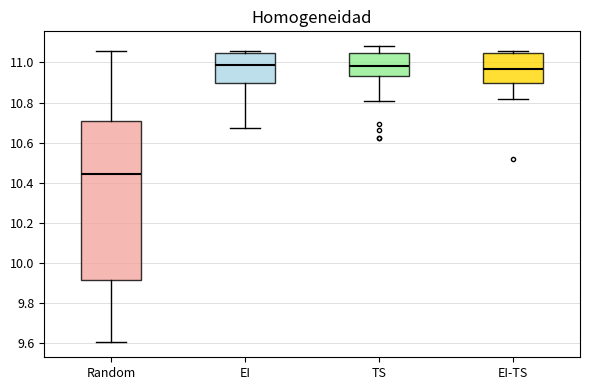

Which box's median line is the lowest?

Random